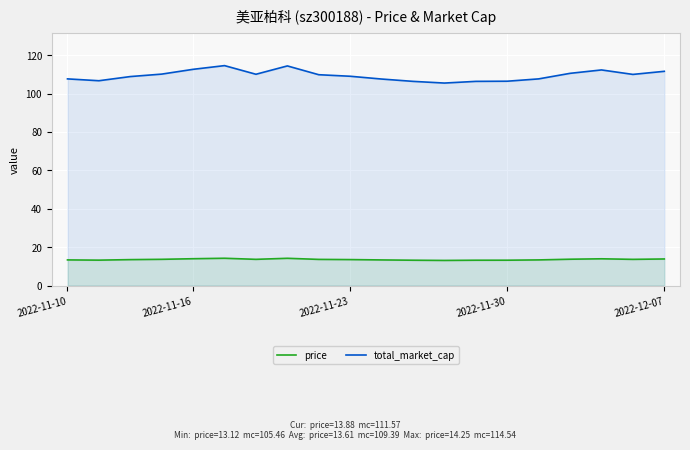

What is the maximum value shown in the chart?

114.5